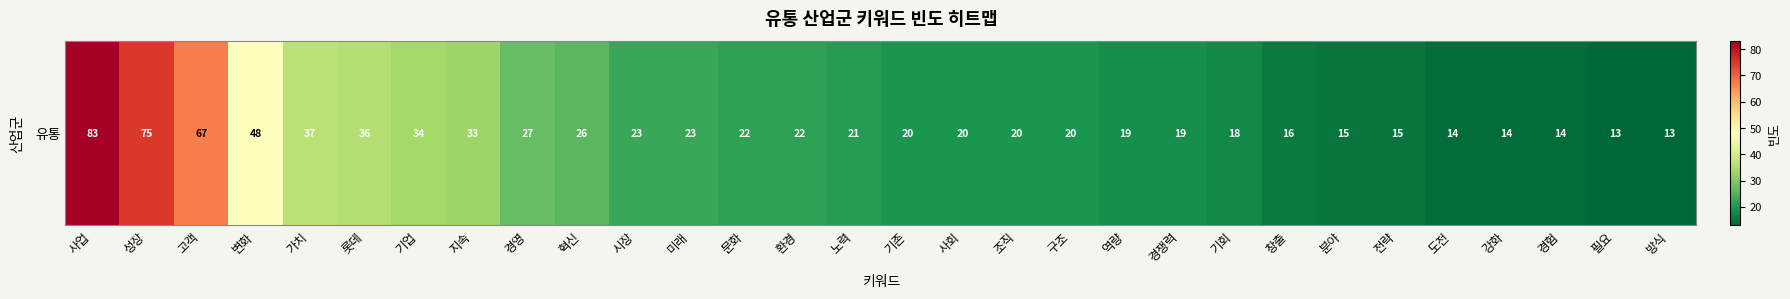

The value at 기회 is 18. True or false?

True